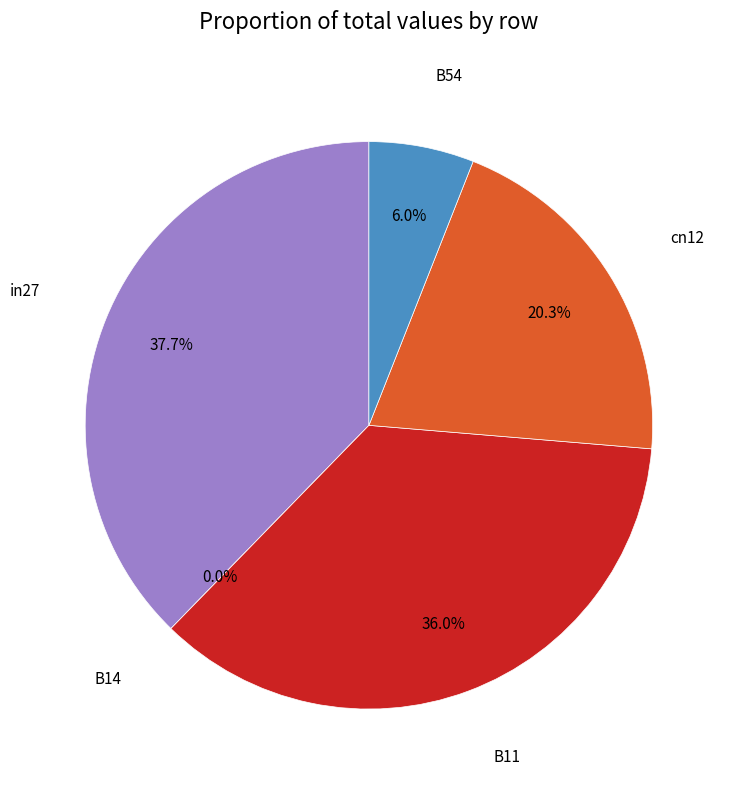

Is it true that B14 is 0% of the pie?

True